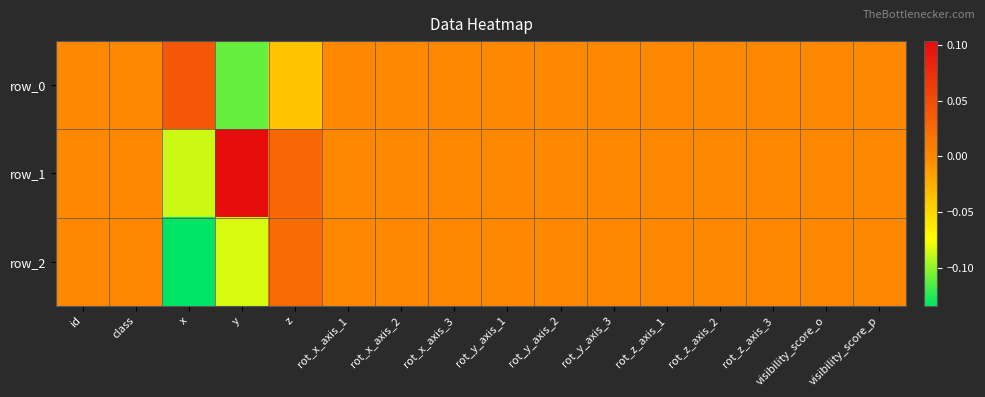

How many data points in row_0 are above 0?

1